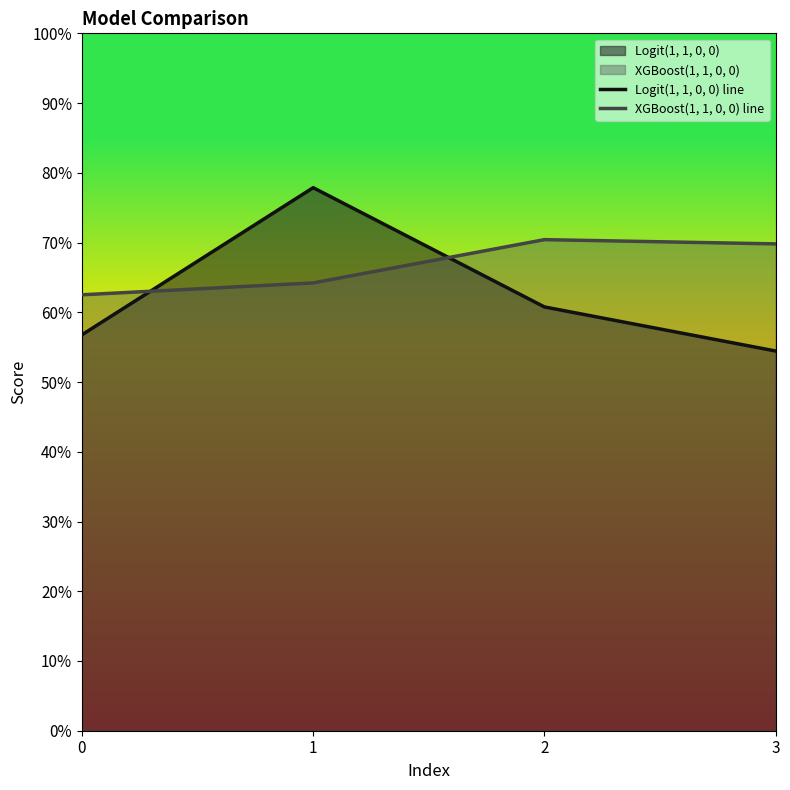

At which category does XGBoost(1, 1, 0, 0) line reach its first local peak?

2